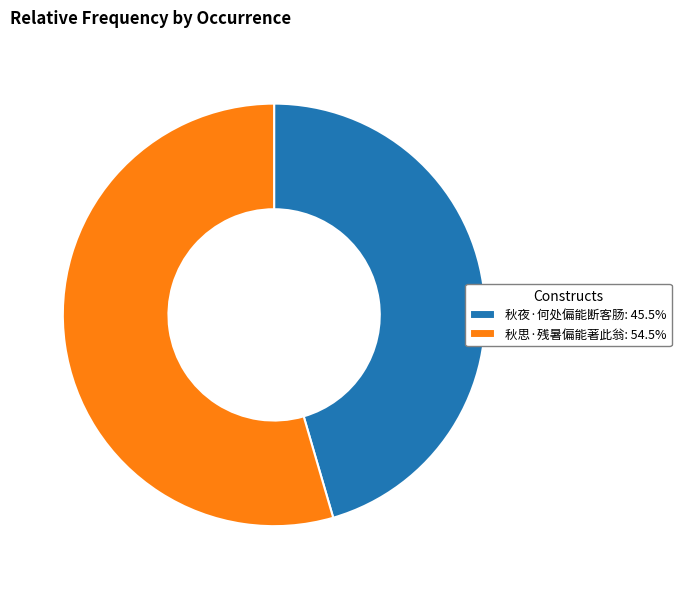

Approximately how many times larger is the value at 秋思·残暑偏能著此翁 compared to 秋夜·何处偏能断客肠?

1.2